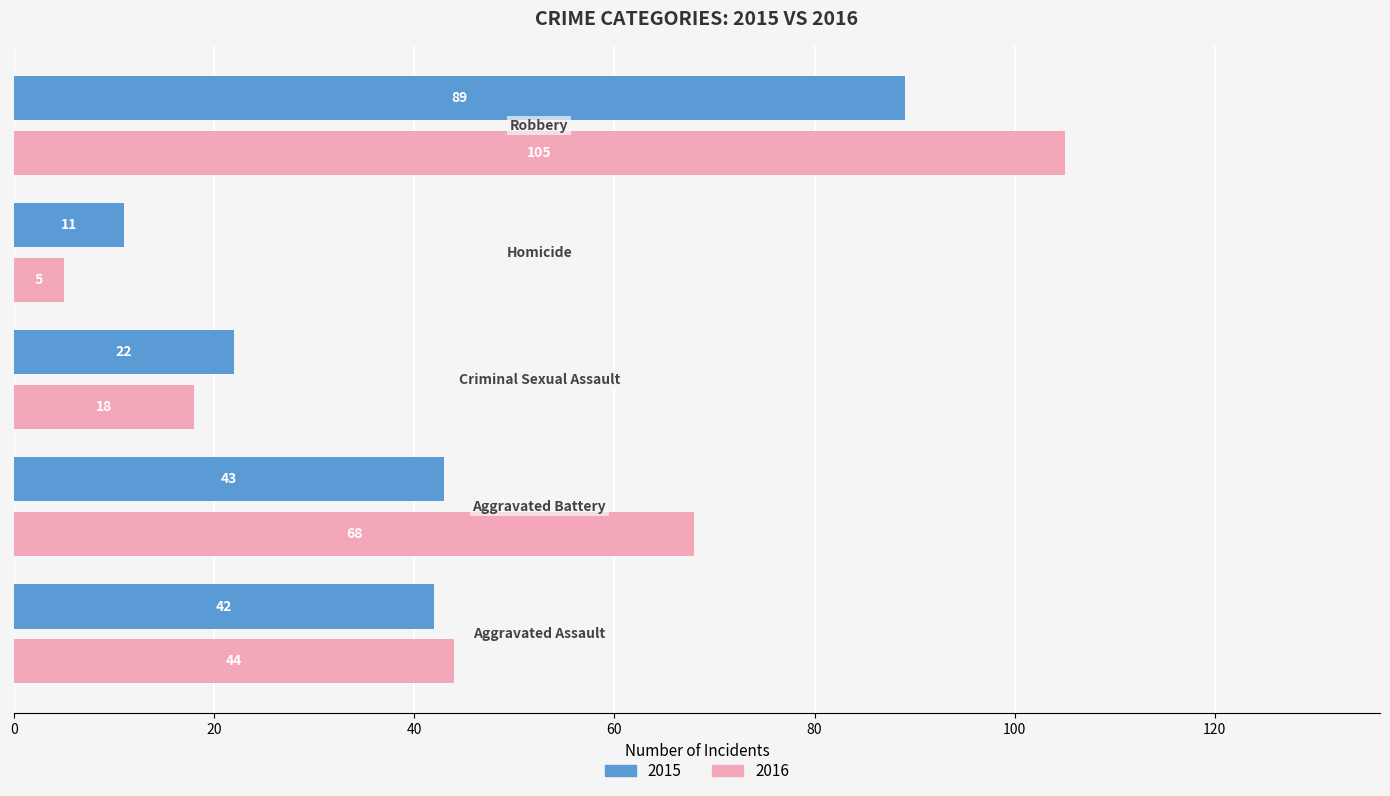

What is the lowest value of the 2015 series?

11